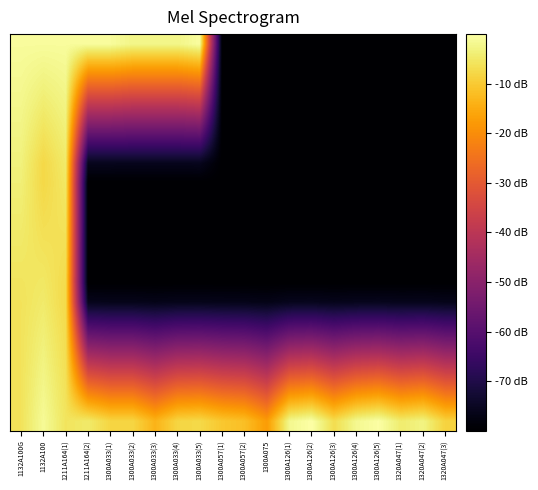

How many distinct data groups are displayed?

20